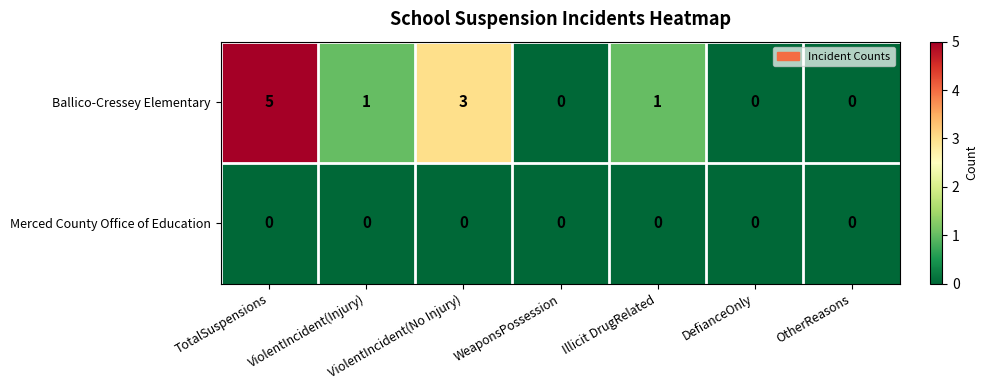

List the series in order of their peak value, lowest first.

Merced County Office of Education, Ballico-Cressey Elementary